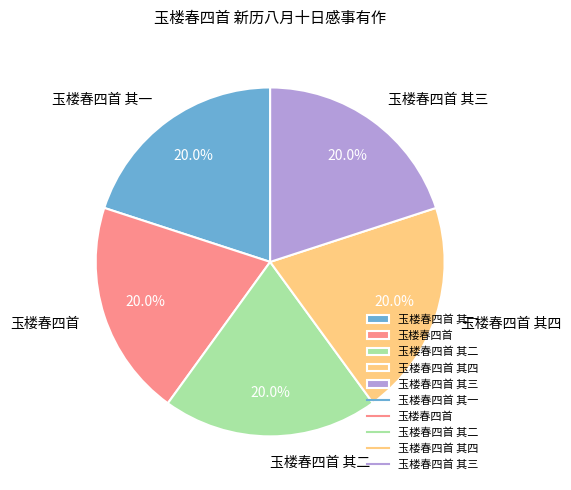

Approximately how many times larger is the value at 玉楼春四首 其二 compared to 玉楼春四首 其三?

1.0